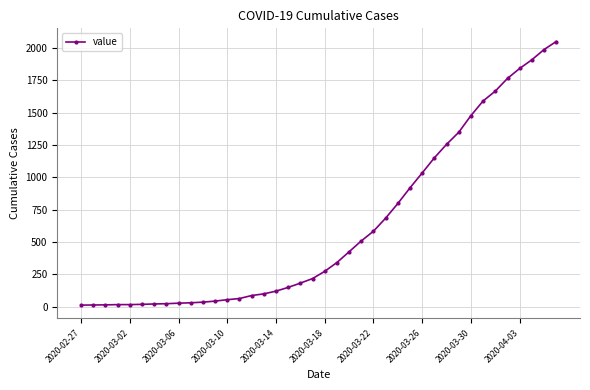

What is the sum of all values?

24864